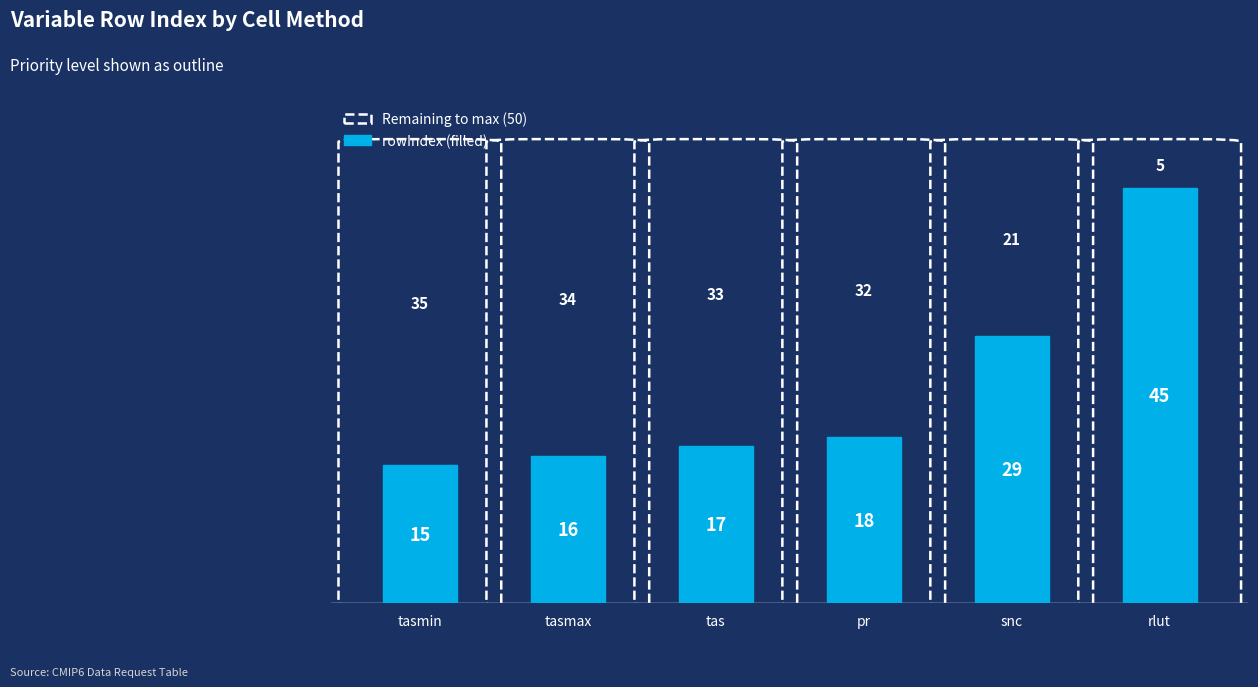

Reading left to right, transcribe all the data shown in this chart.

tasmin=15	tasmax=16	tas=17	pr=18	snc=29	rlut=45